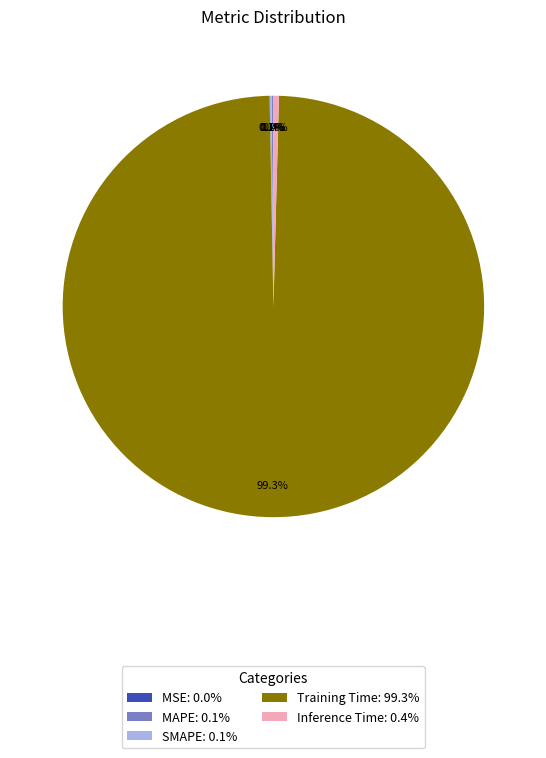

To the nearest percent, what is the difference between the largest and smallest slice percentages?

99%